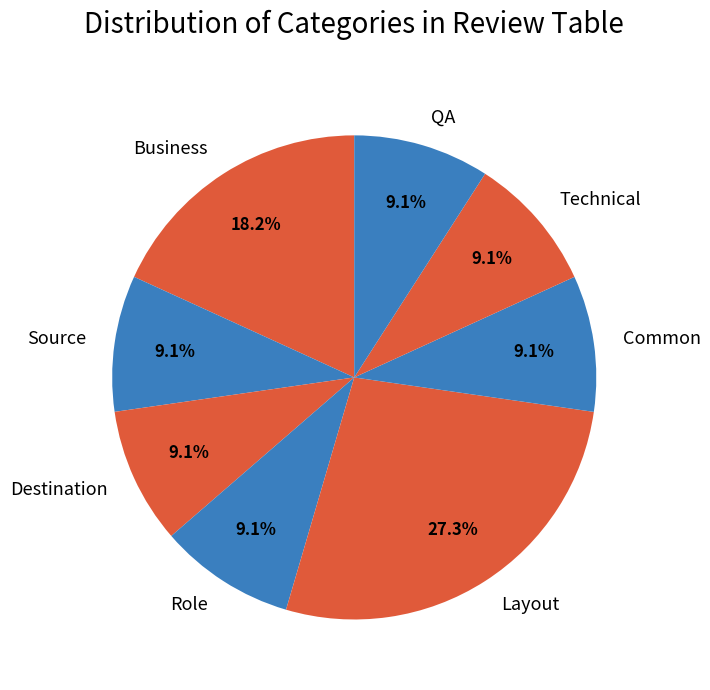

Does Layout represent more than half of the total?

No